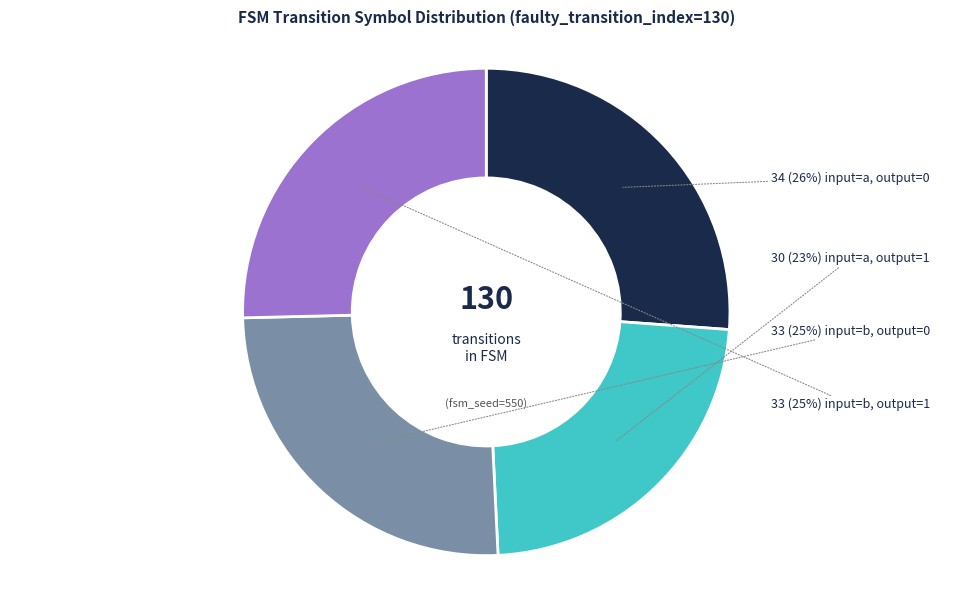

To the nearest percent, what is the average slice percentage?

25%